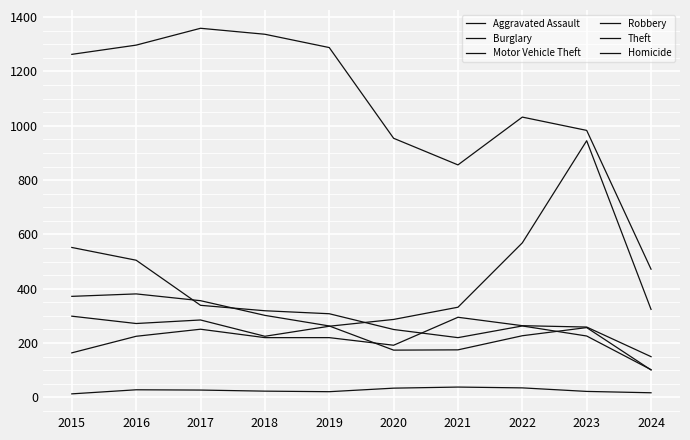

At how many categories does at least one series exceed 797?

9